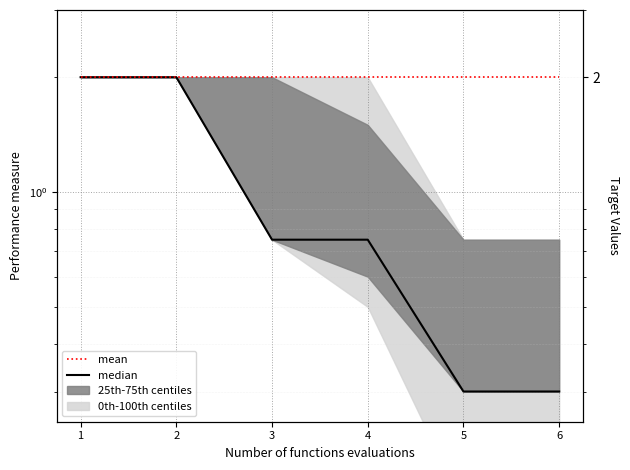

Does the chart display data point markers on the line(s)?

No